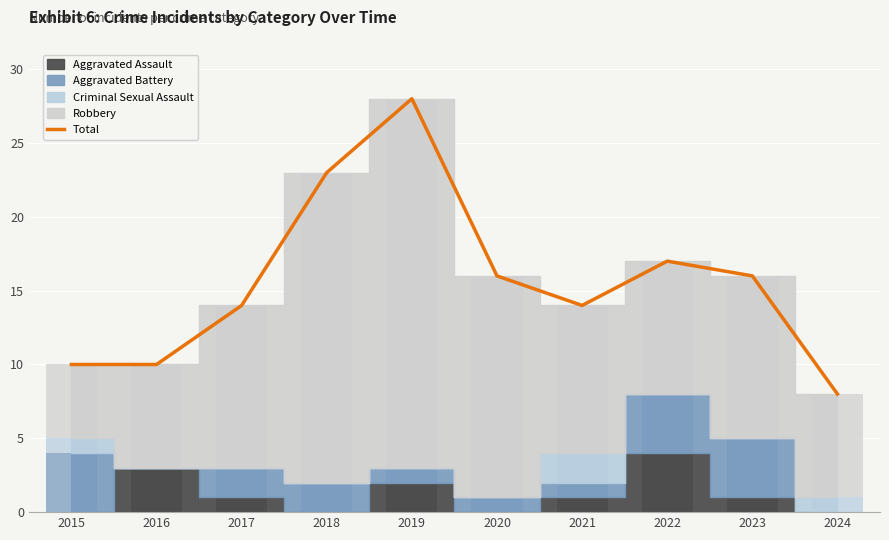

What is the change in value from 2016 to 2020?

+6